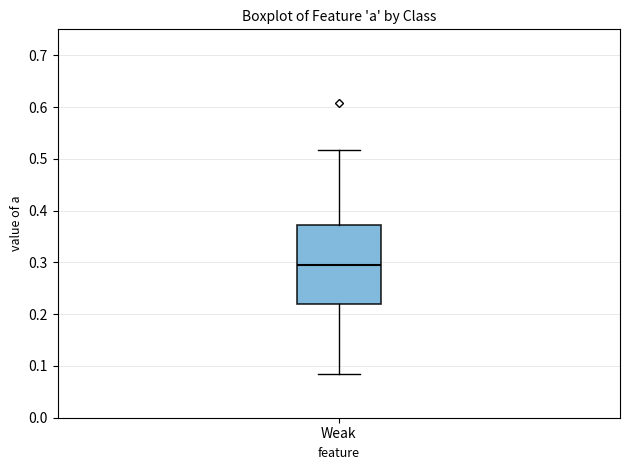

Where does the upper whisker of the box for Weak end on the y-axis? The values are not printed on the chart, so give them approximately, as read against the axis.

0.52